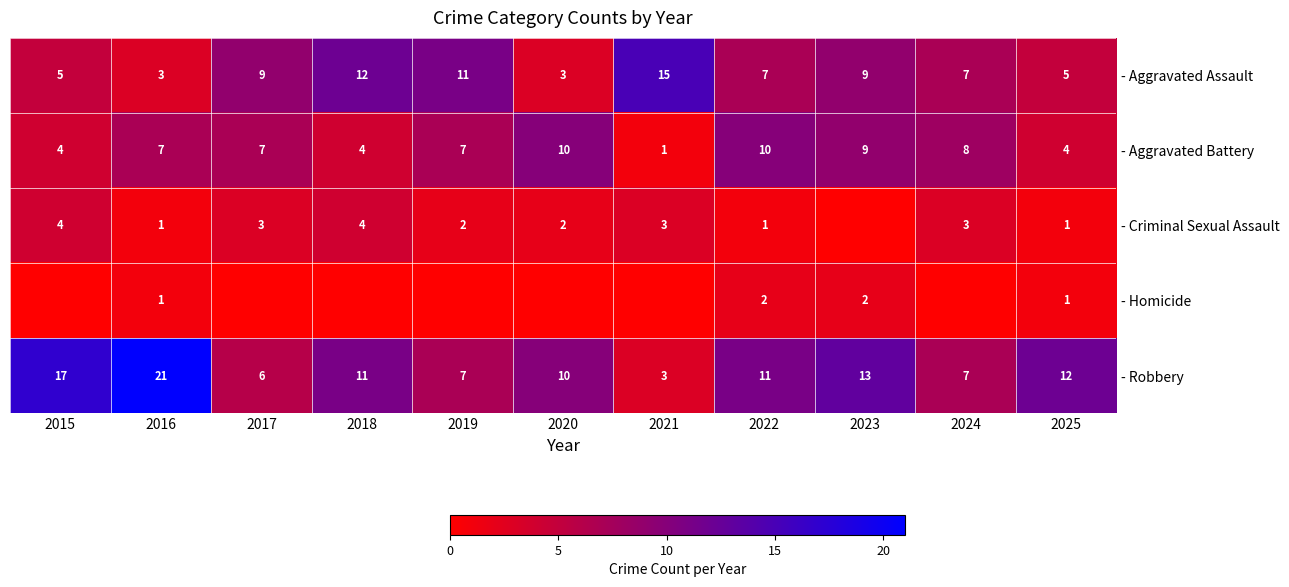

What is the total value across all series at 2021?

22